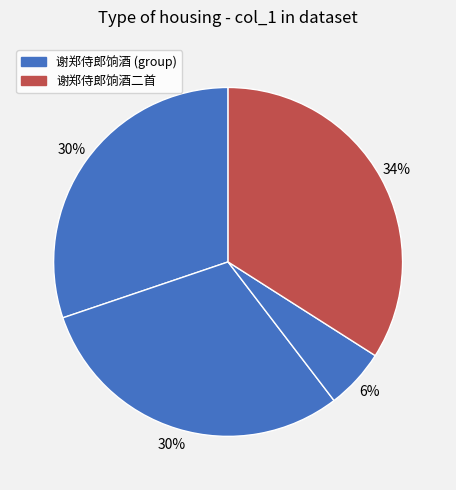

How many segments does this pie chart have?

4